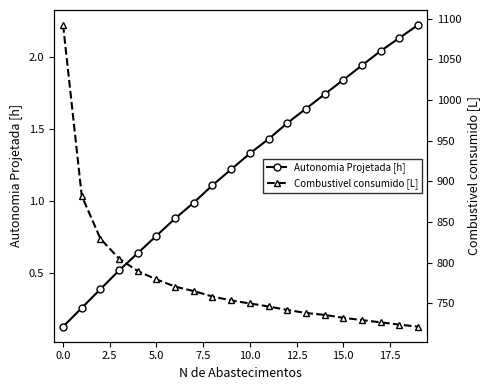

True or false: Autonomia Projetada [h] has more than 2 points higher than both neighbors.

False